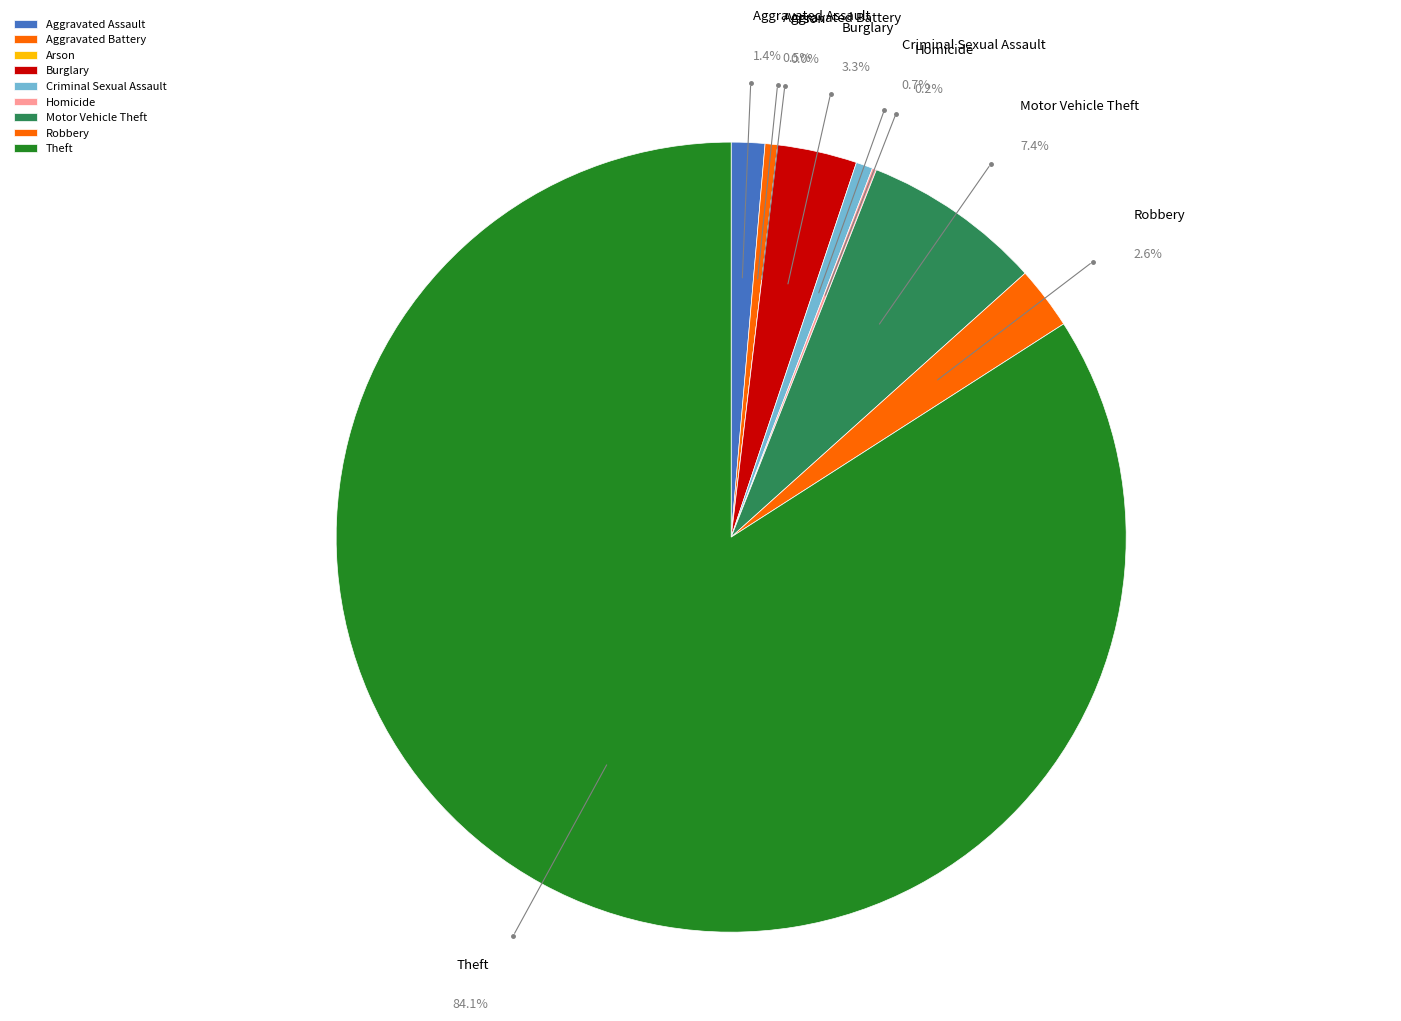

The Arson slice represents 10% of the pie. True or false?

False